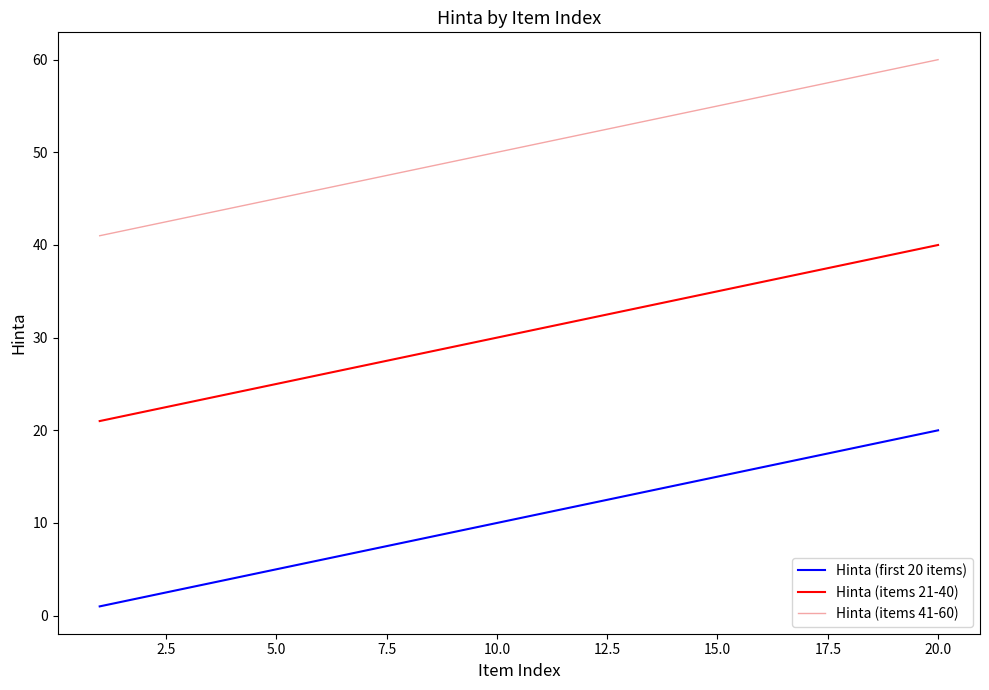

Rank the series by their average value, from highest to lowest.

Hinta (items 41-60), Hinta (items 21-40), Hinta (first 20 items)